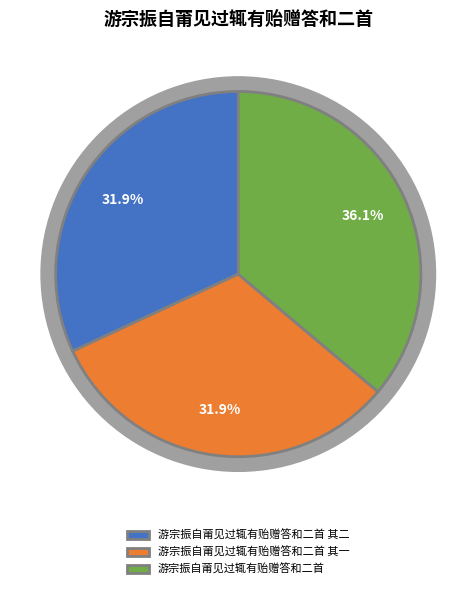

How many slices are in this pie chart?

3